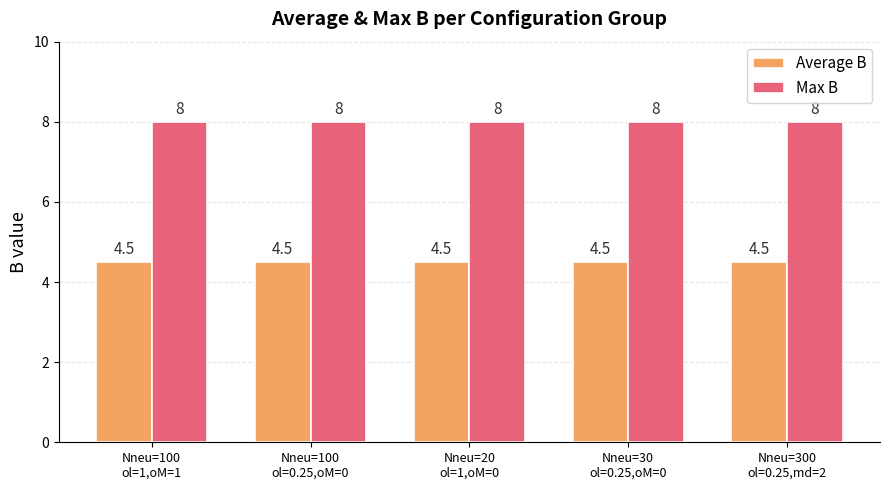

What are all the series names shown in the legend?

Average B, Max B